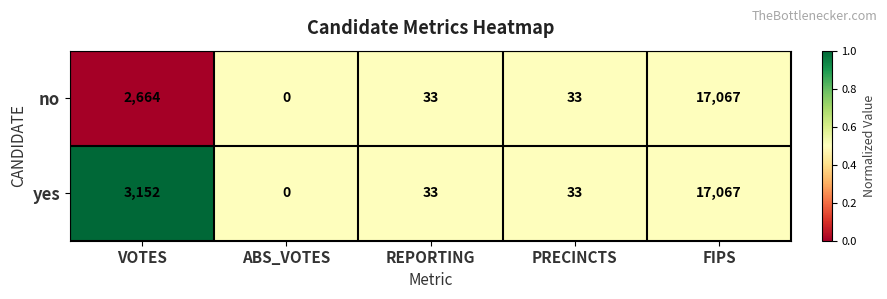

Which series changed the most between VOTES and ABS_VOTES?

yes